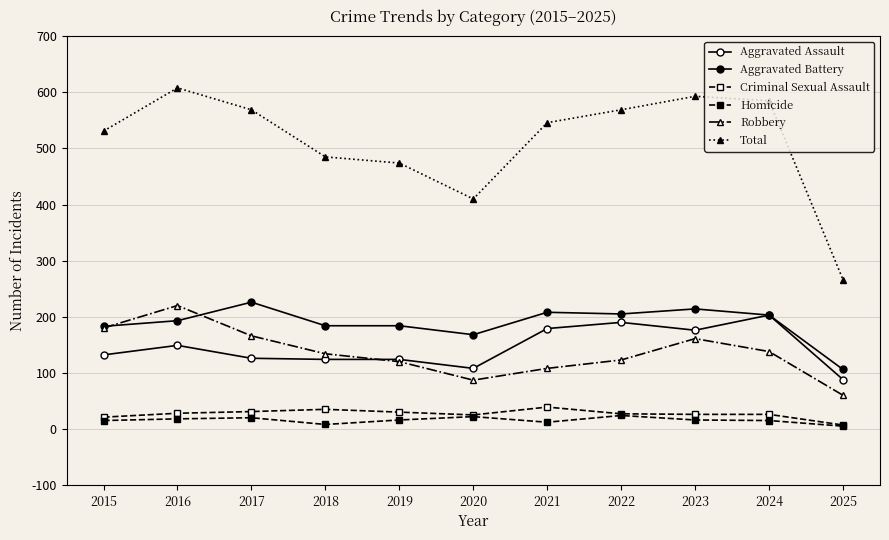

Which has a higher value, 2022 or 2025?

2022